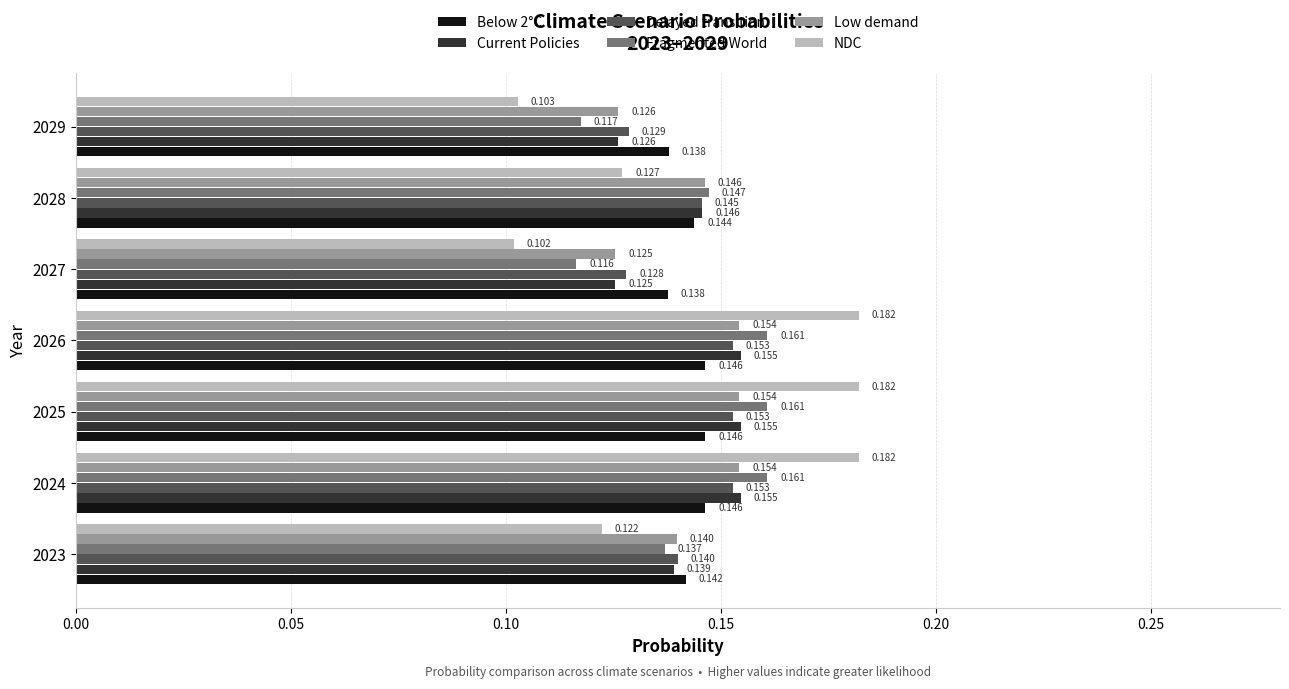

Is the value of Below 2°C at 2023 greater than the value of Low demand at 2025?

No